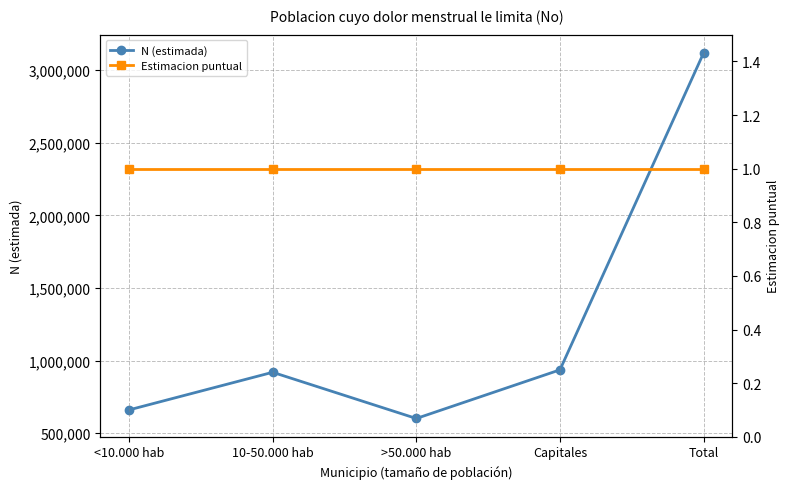

Which series has the largest range (max minus min)?

N (estimada)